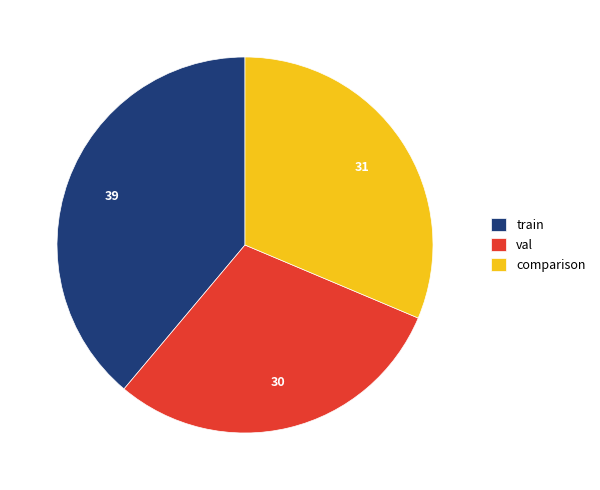

Rank the categories by value from lowest to highest.

val, comparison, train